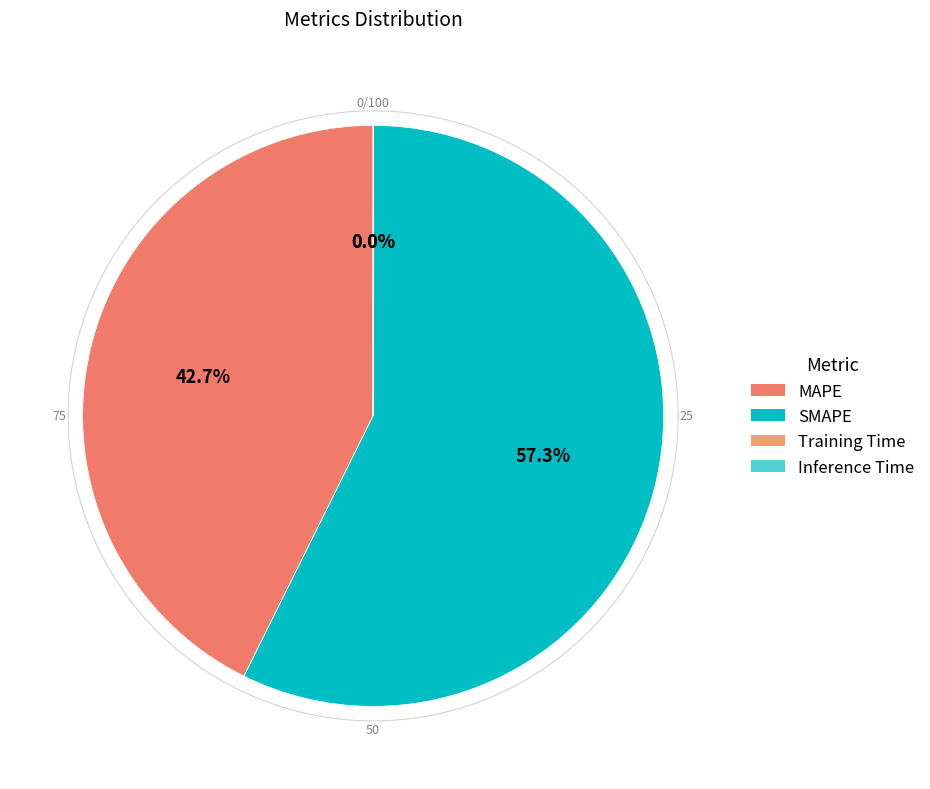

Which slice is the largest?

SMAPE